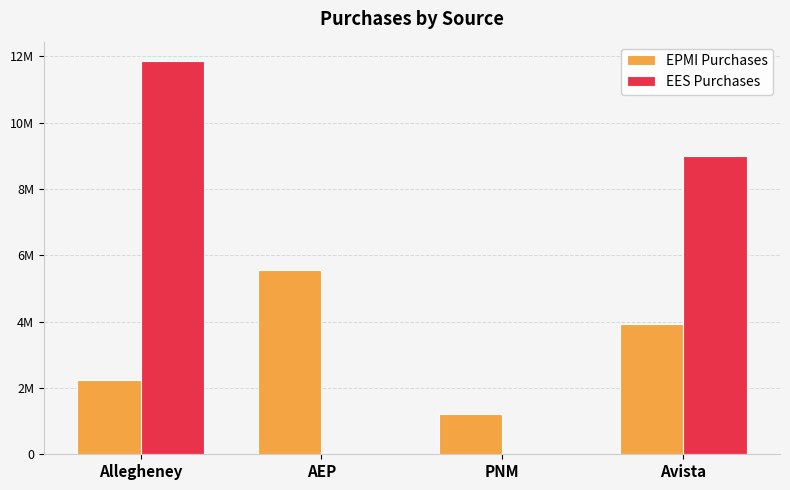

Reading left to right, what are all the values shown in this chart?

EPMI Purchases: Allegheney=2247250	AEP=5554860	PNM=1224450	Avista=3916098
EES Purchases: Allegheney=11845500	AEP=0	PNM=0	Avista=9003100